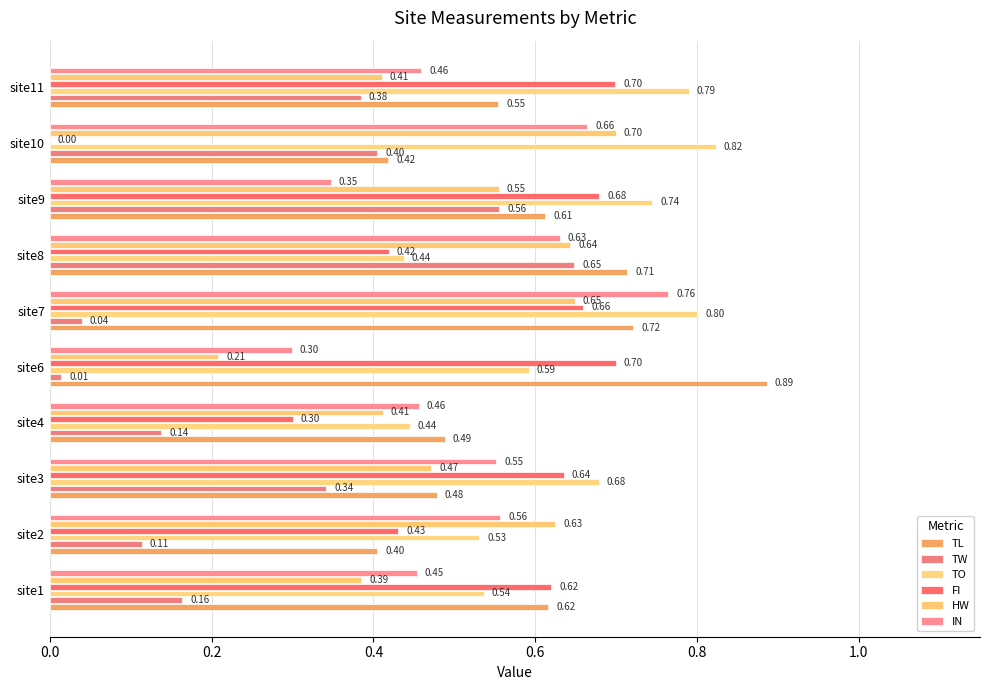

List the series in order of their peak value, lowest first.

TW, FI, HW, IN, TO, TL